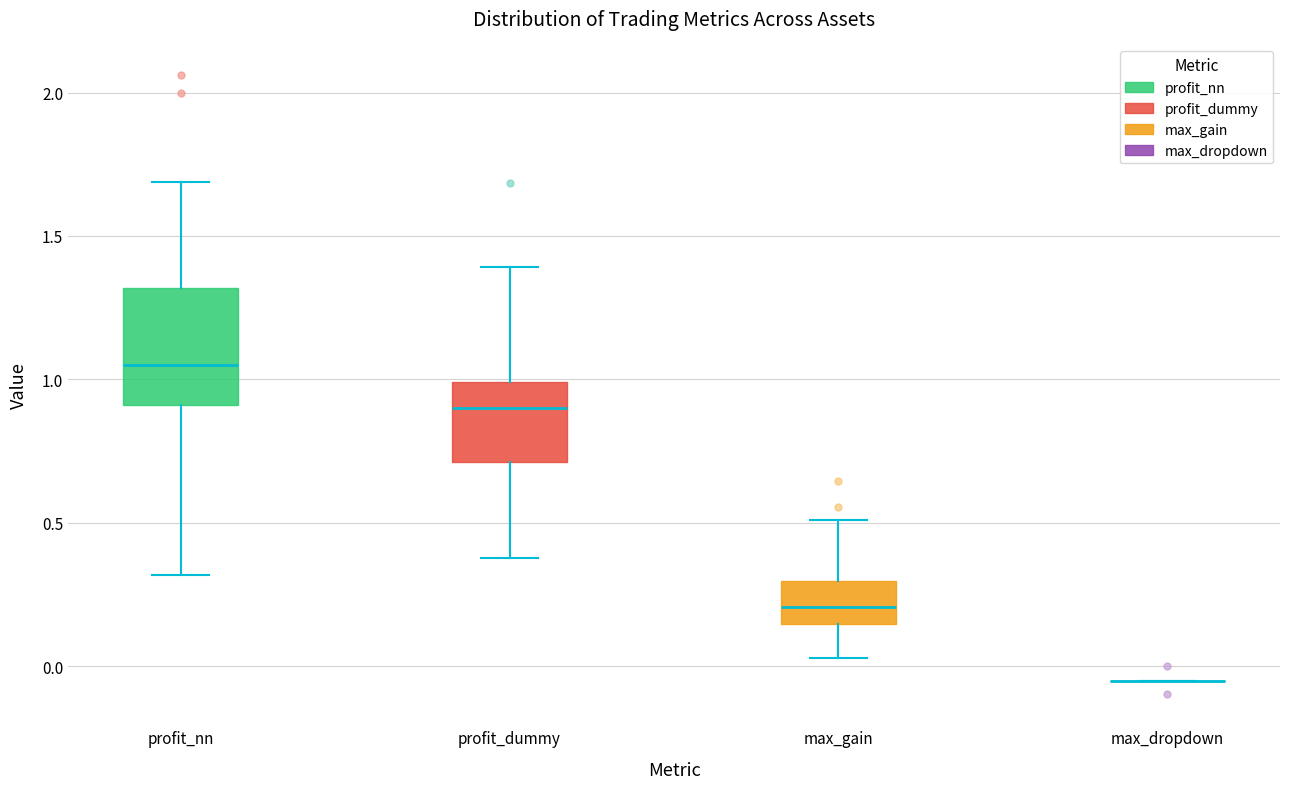

Which box is the tallest, from its lower edge to its upper edge?

profit_nn